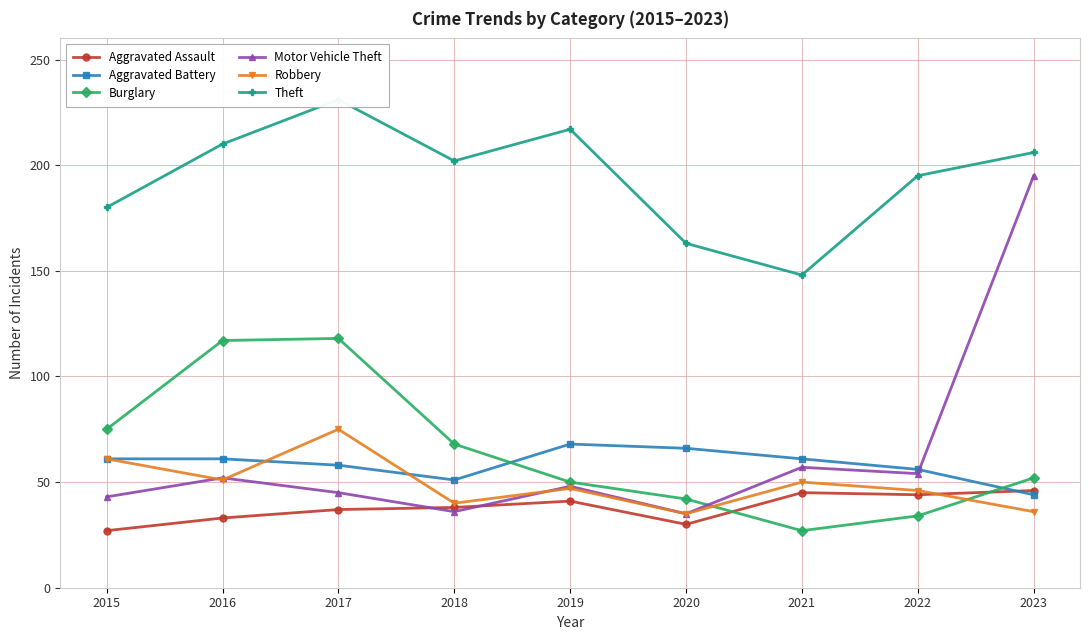

In Aggravated Assault, how many points are higher than both neighbors (excluding endpoints)?

2